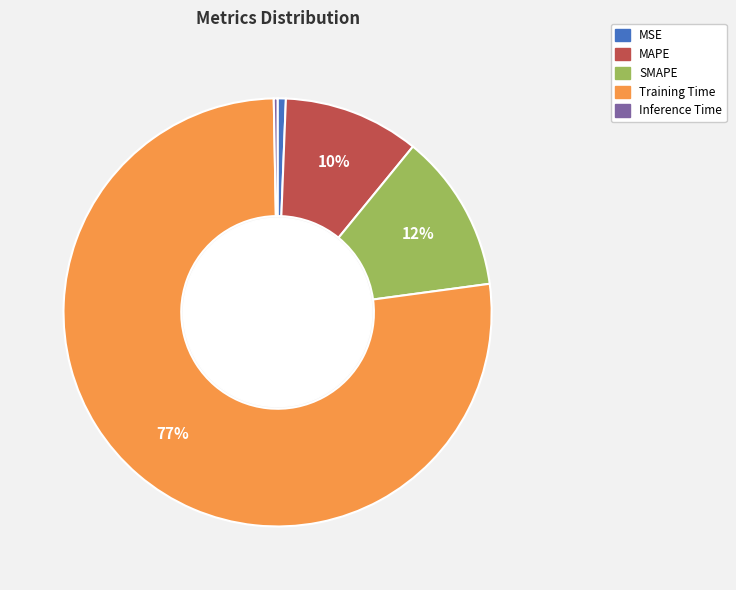

The Training Time slice represents 64% of the pie. True or false?

False